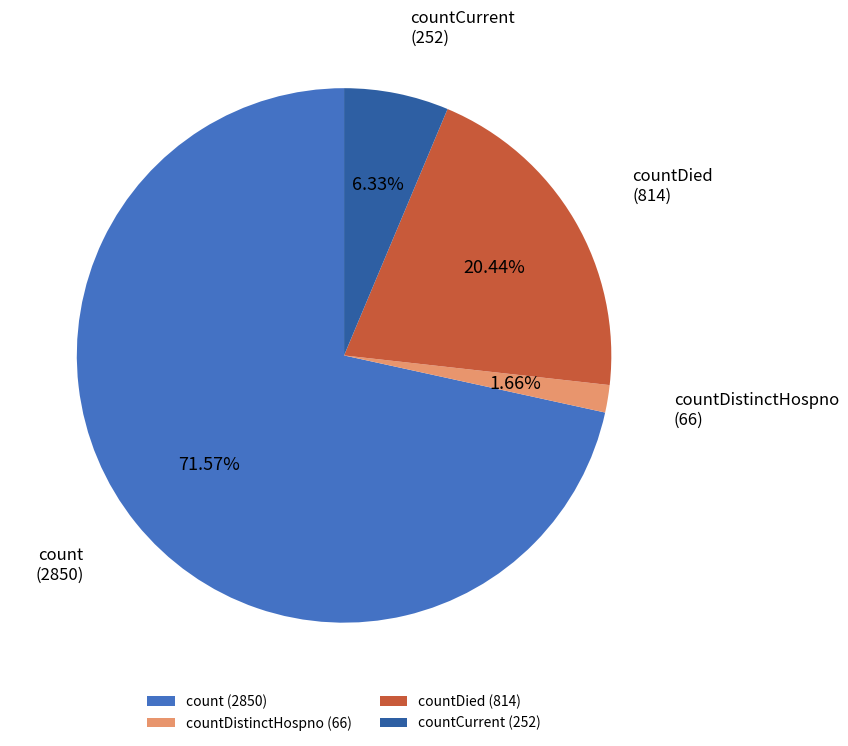

Is the sum of countDied and countCurrent greater than half?

No